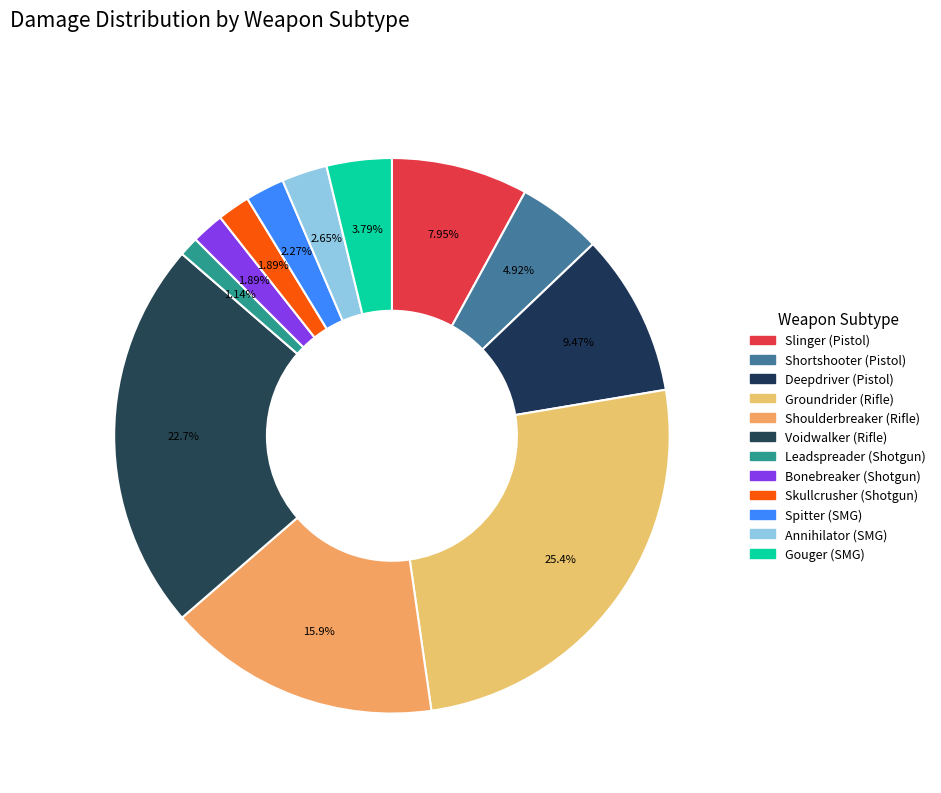

What is the largest slice in the pie chart?

Groundrider